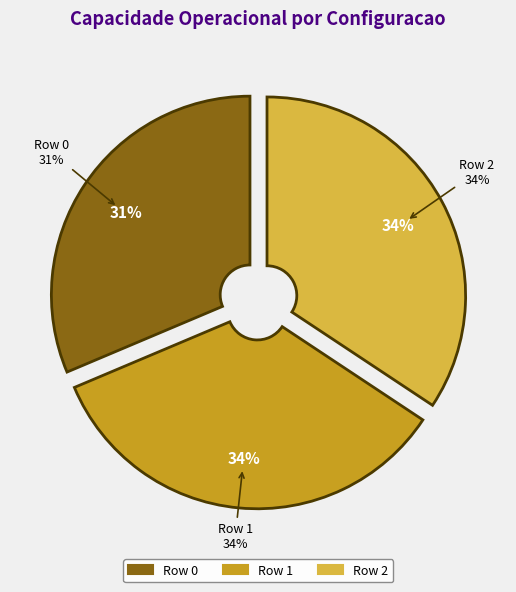

Which has a higher value, Row 2 or Row 0?

Row 2